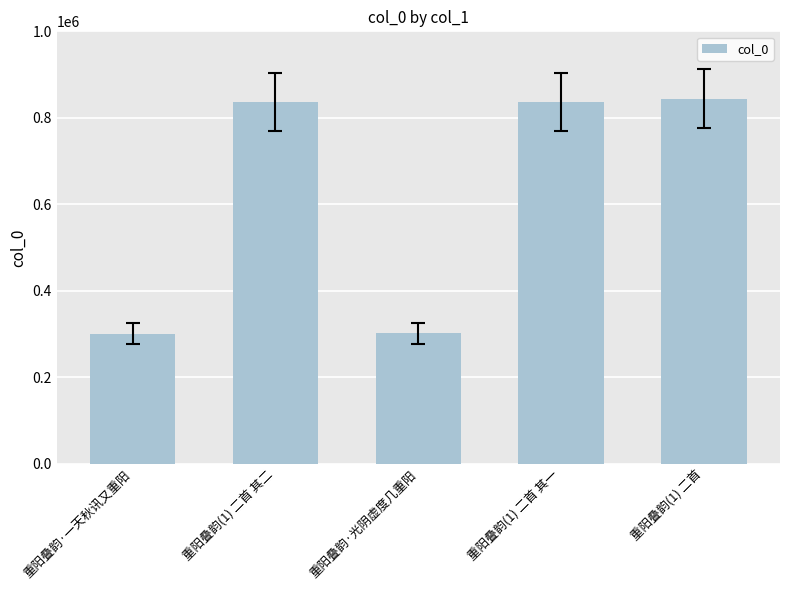

Does the chart contain any negative values?

No